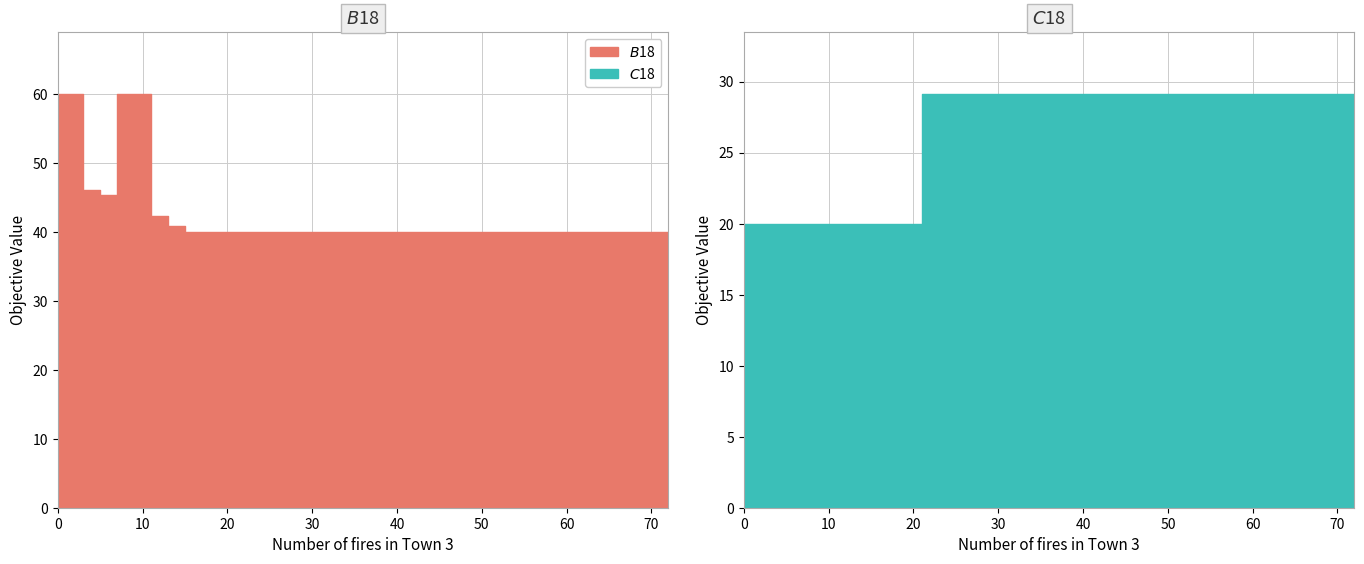

The $B$18 series shows 40.0 at 22. True or false?

True